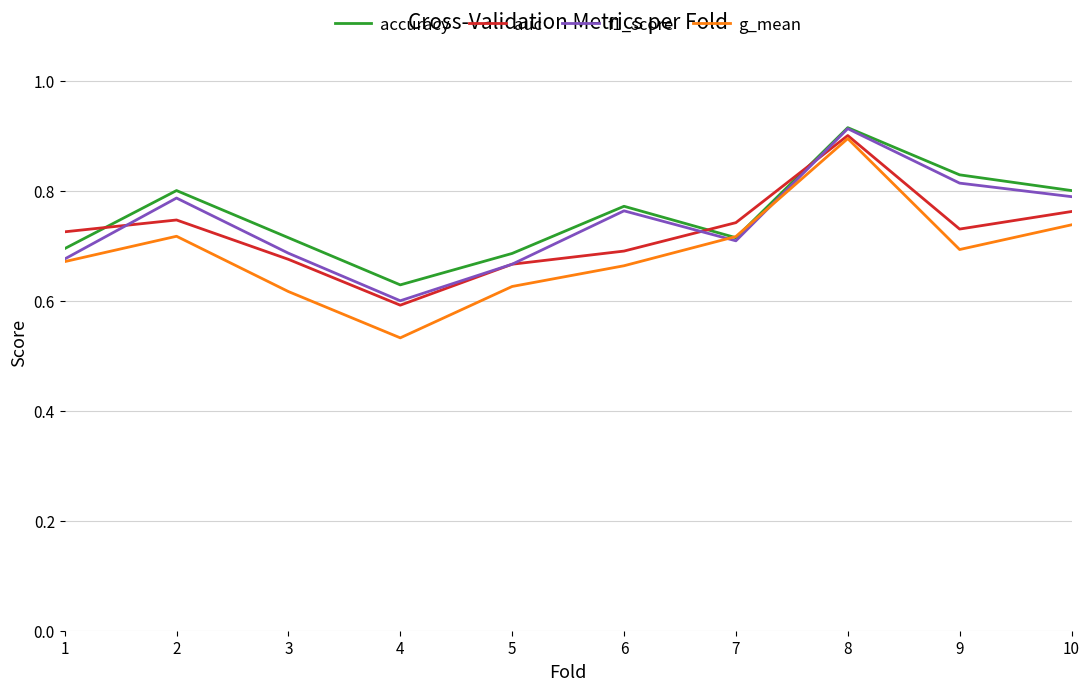

Does the chart display data point markers on the line(s)?

No